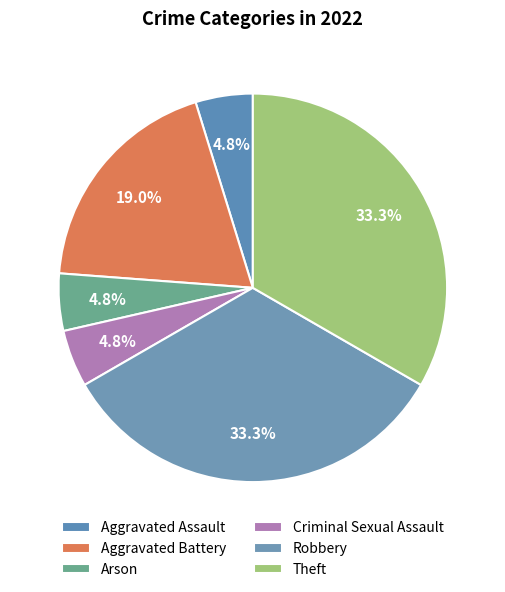

How many slices are in this pie chart?

6